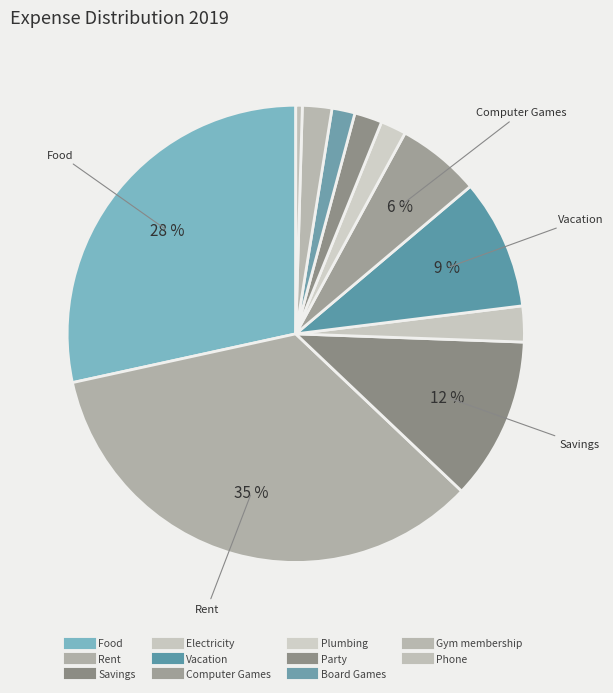

The Savings slice represents 12% of the pie. True or false?

True